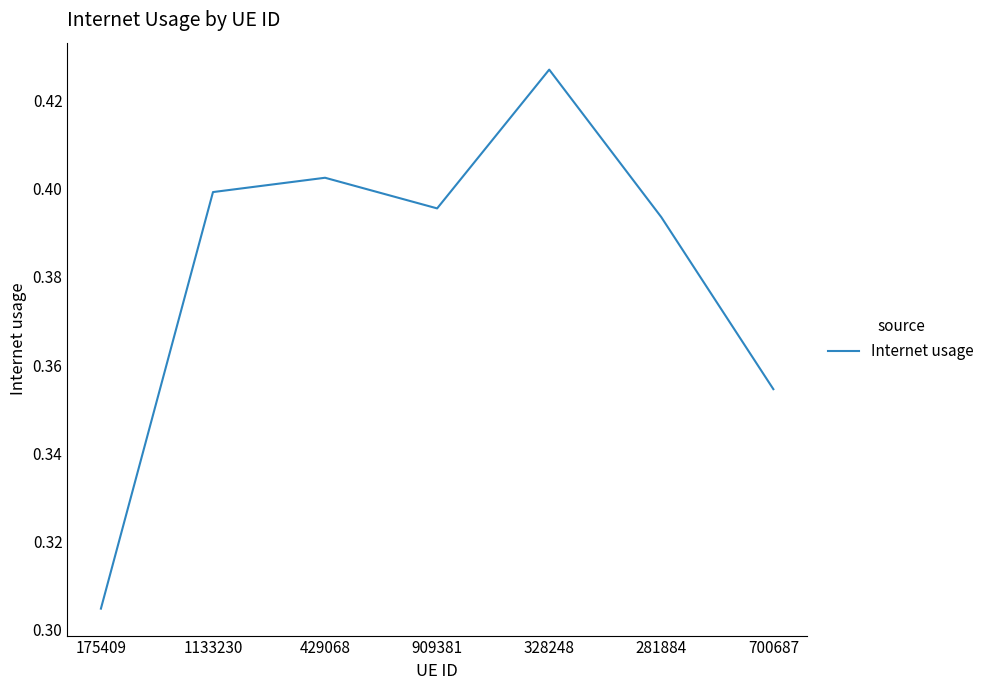

What position from the right is 700687?

1